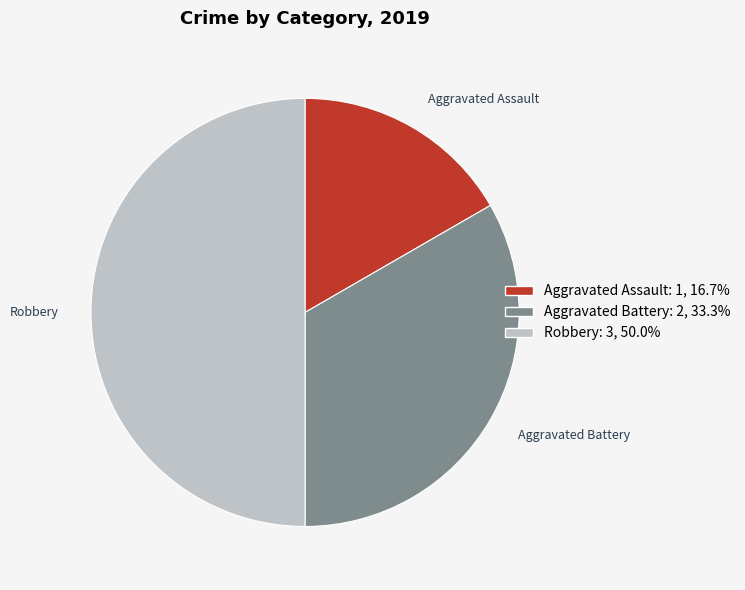

Which slice is the smallest?

Aggravated Assault